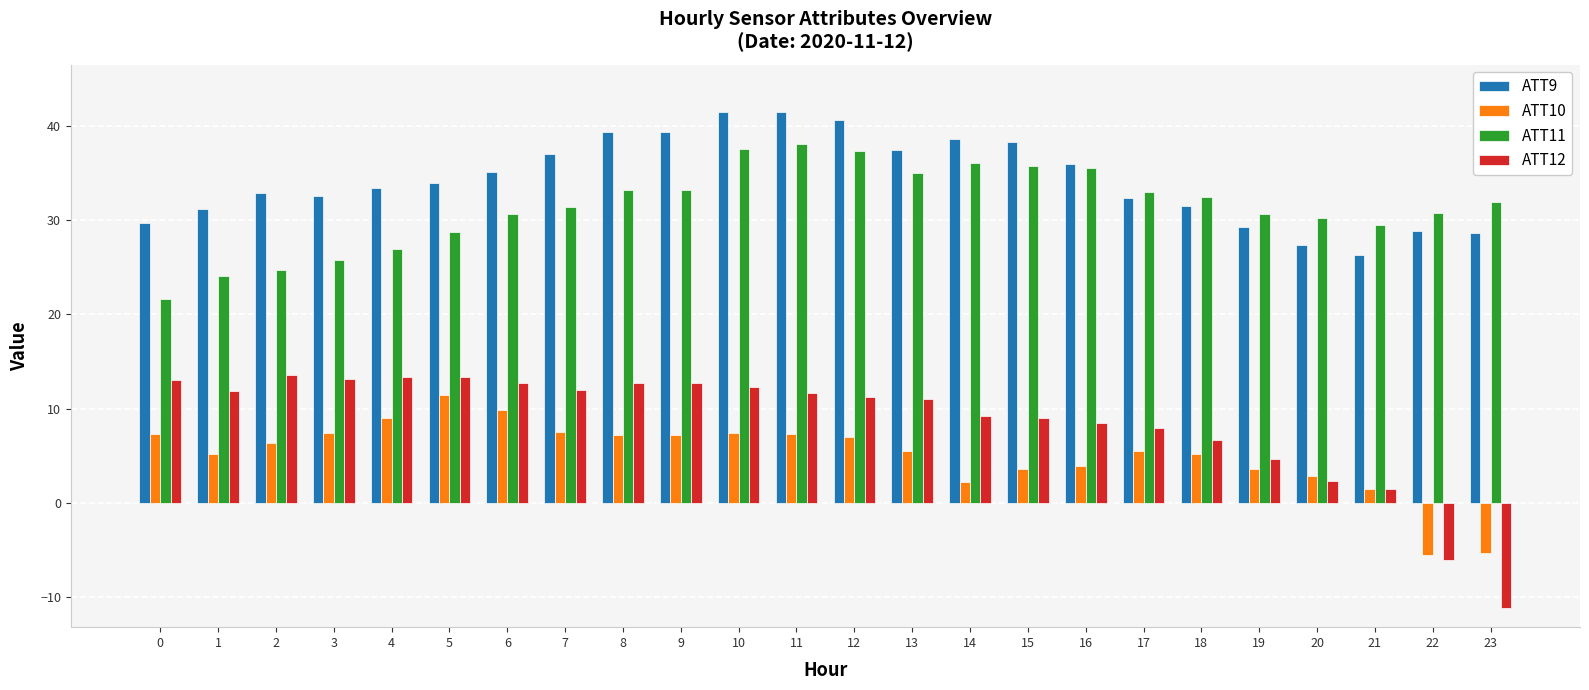

At how many categories does at least one series exceed 18?

24